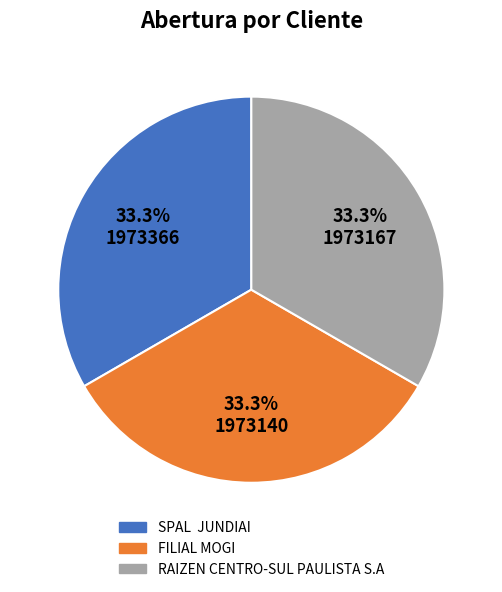

What percentage is NOT represented by RAIZEN CENTRO-SUL PAULISTA S.A?

66.7%